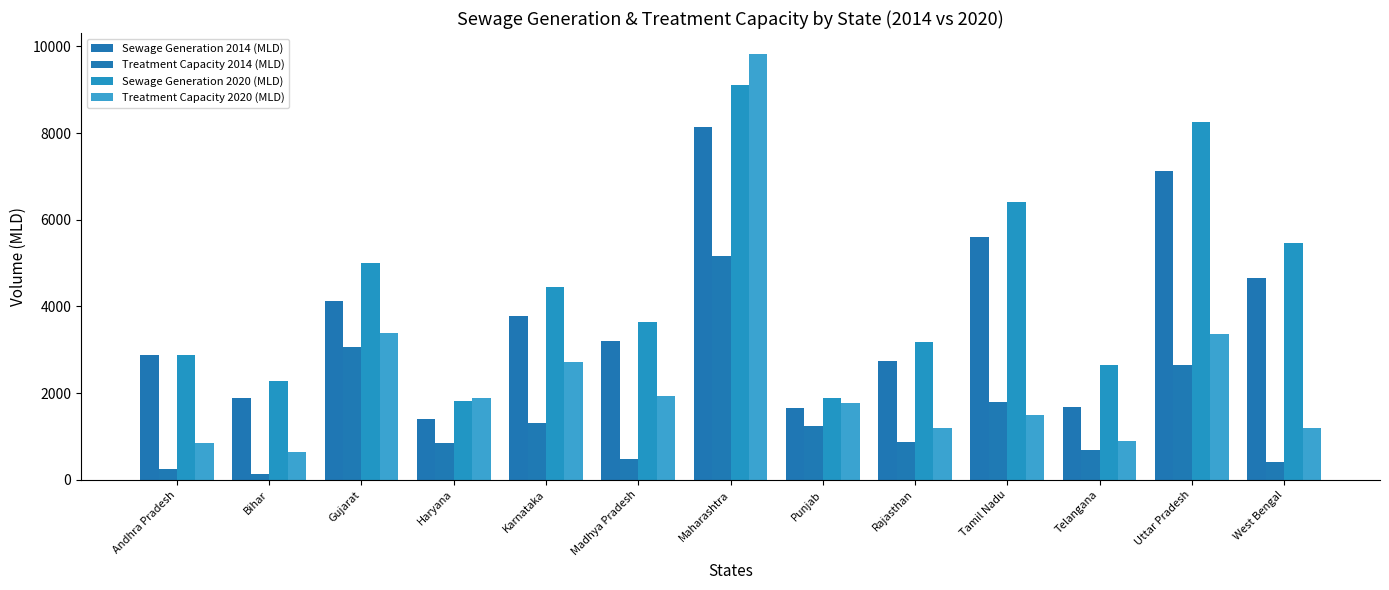

Between Uttar Pradesh and Telangana, which is larger?

Uttar Pradesh